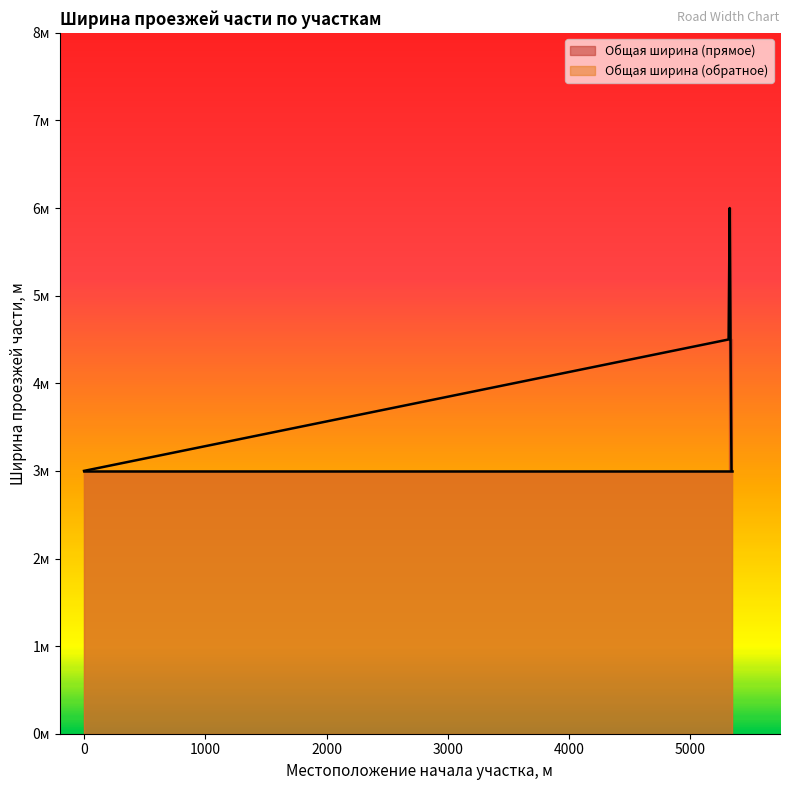

Which has a higher value, 5340 or 0?

5340